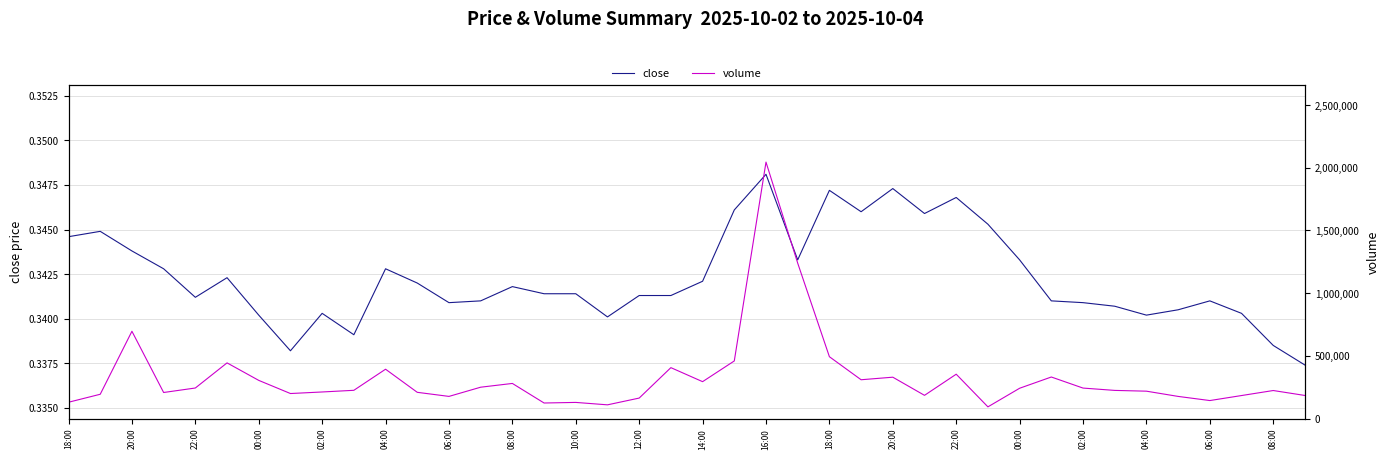

The close series shows 0.1 at 14:00. True or false?

False